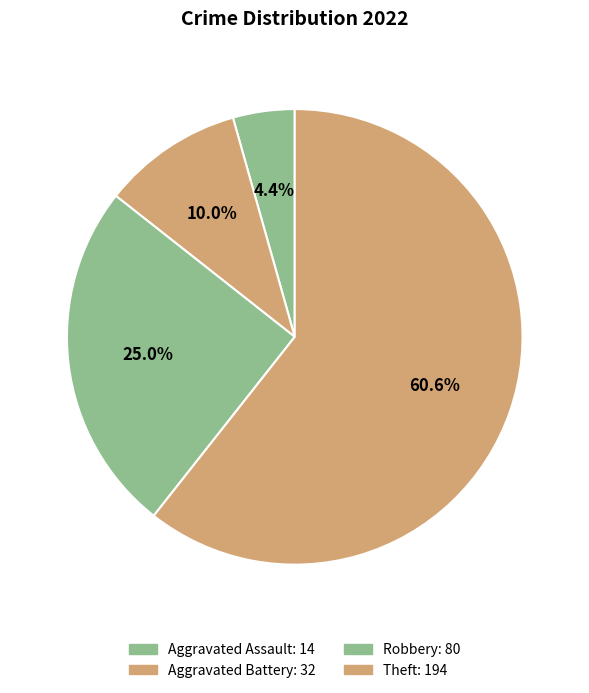

What is the change in value from Aggravated Assault to Theft?

+180